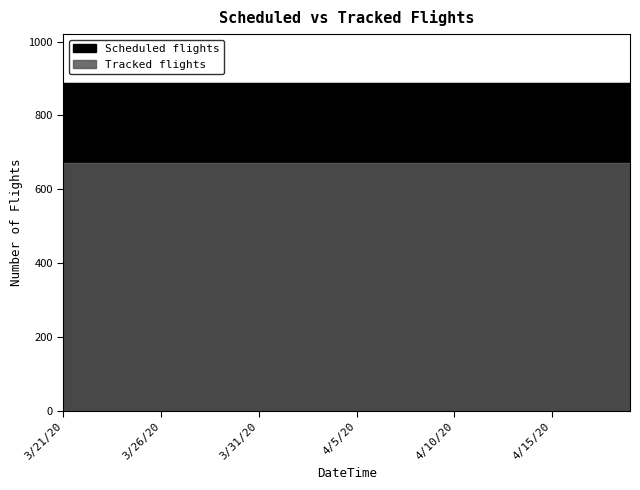

What is the total value across all series at 3/21/20?

1559